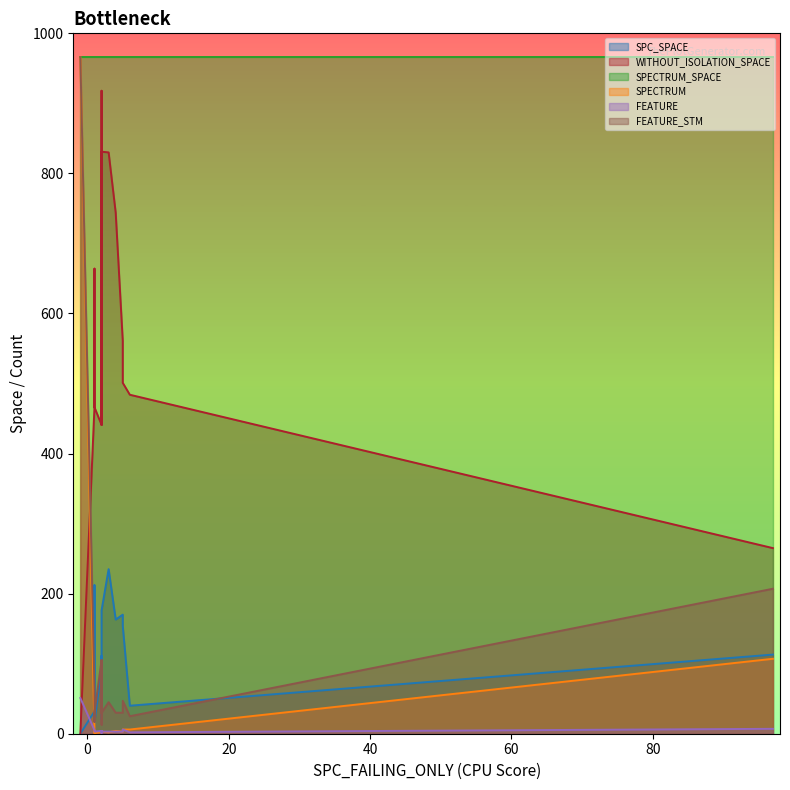

True or false: WITHOUT_ISOLATION_SPACE has more than 1 points higher than both neighbors.

True